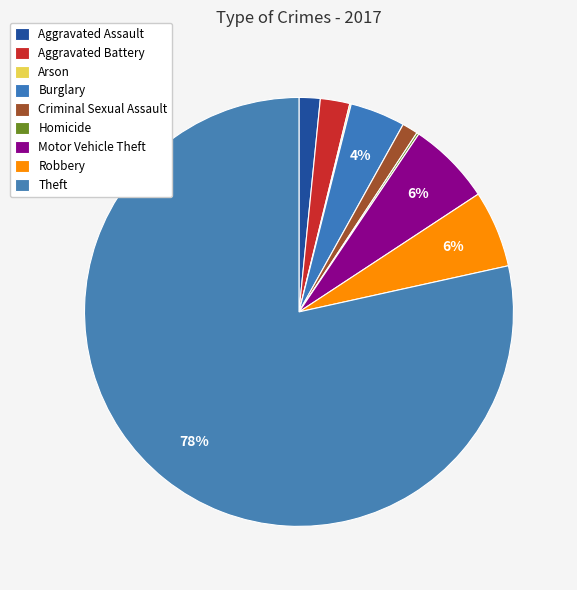

To the nearest percent, what is the combined percentage of Homicide and Burglary?

4%